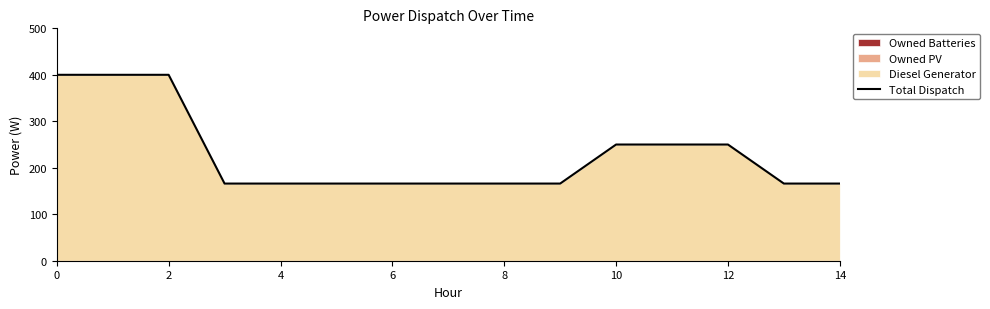

Reading left to right, transcribe all the data shown in this chart.

400.0	400.0	400.0	166.0	166.0	166.0	166.0	166.0	166.0	166.0	250.0	250.0	250.0	166.0	166.0